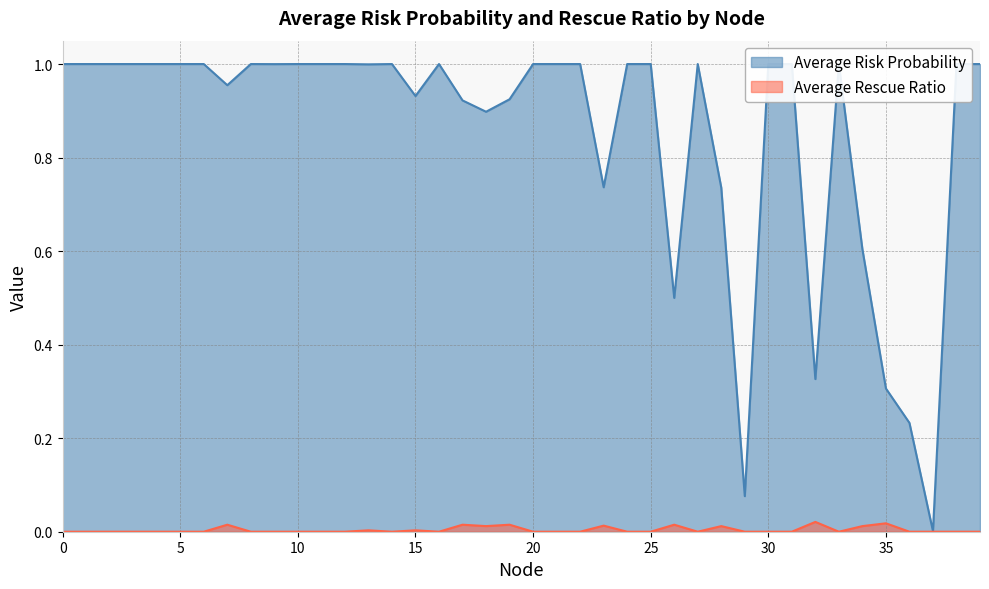

Between 9 and 32, which series saw the biggest shift?

Average Risk Probability